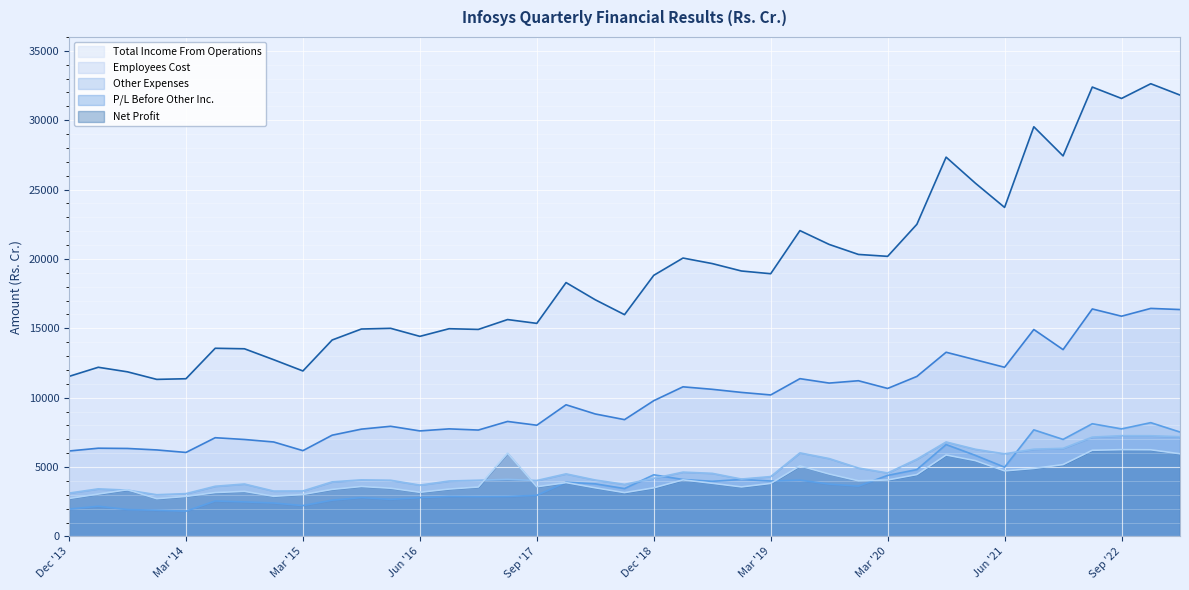

What is the average value of the Other Expenses series?

4054